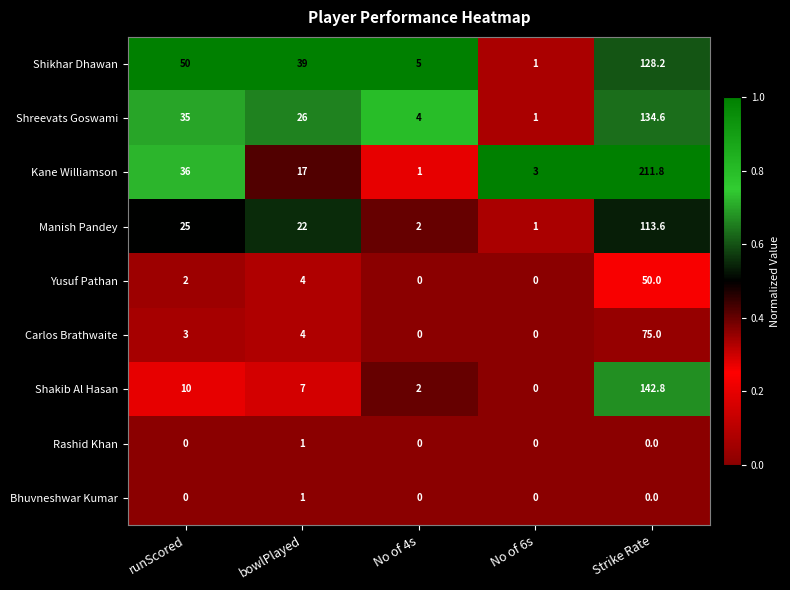

Which series has the largest range (max minus min)?

Kane Williamson